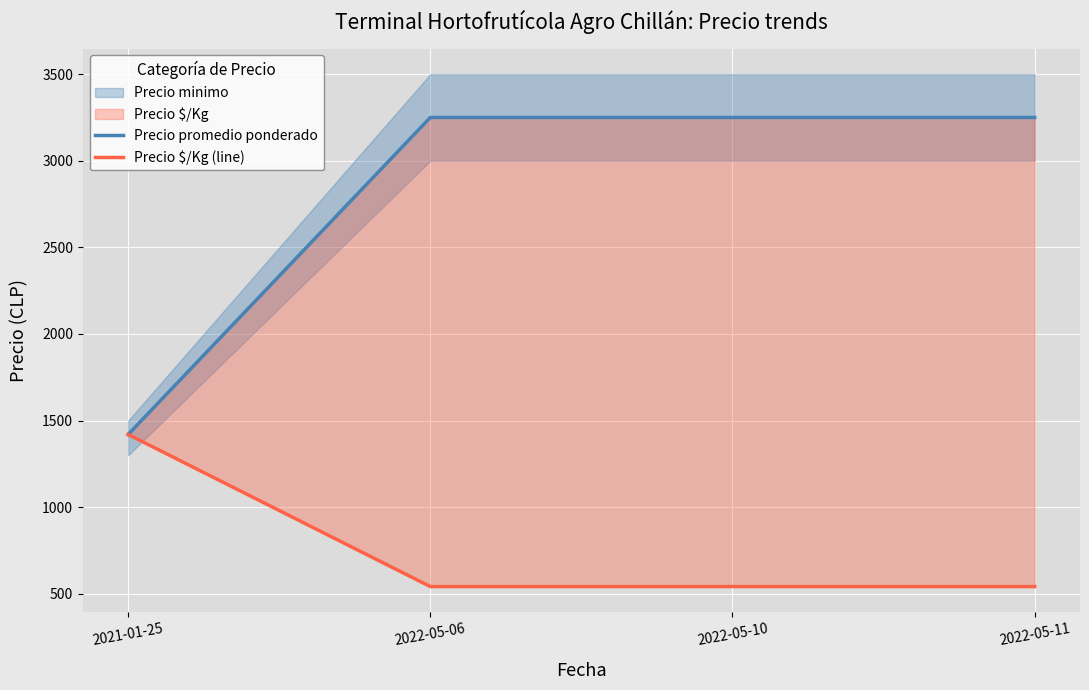

True or false: Precio $/Kg (line) has a value of 598 at 2021-01-25.

False